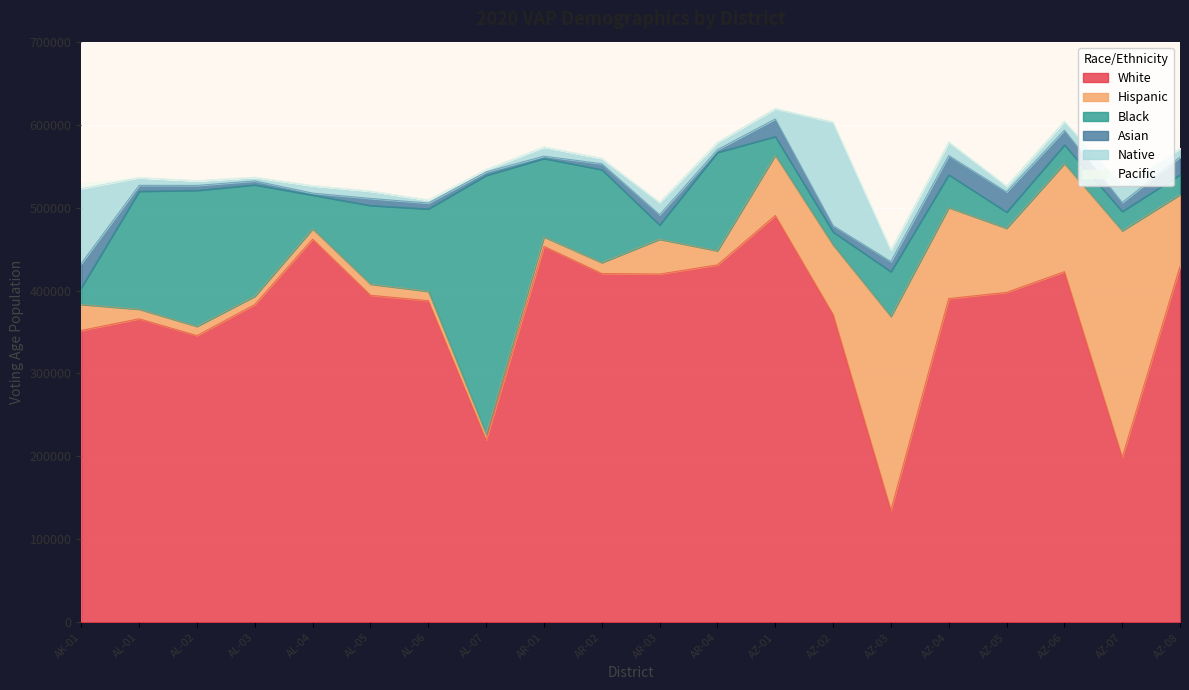

What is the difference between the maximum and minimum values in the White series?

355210